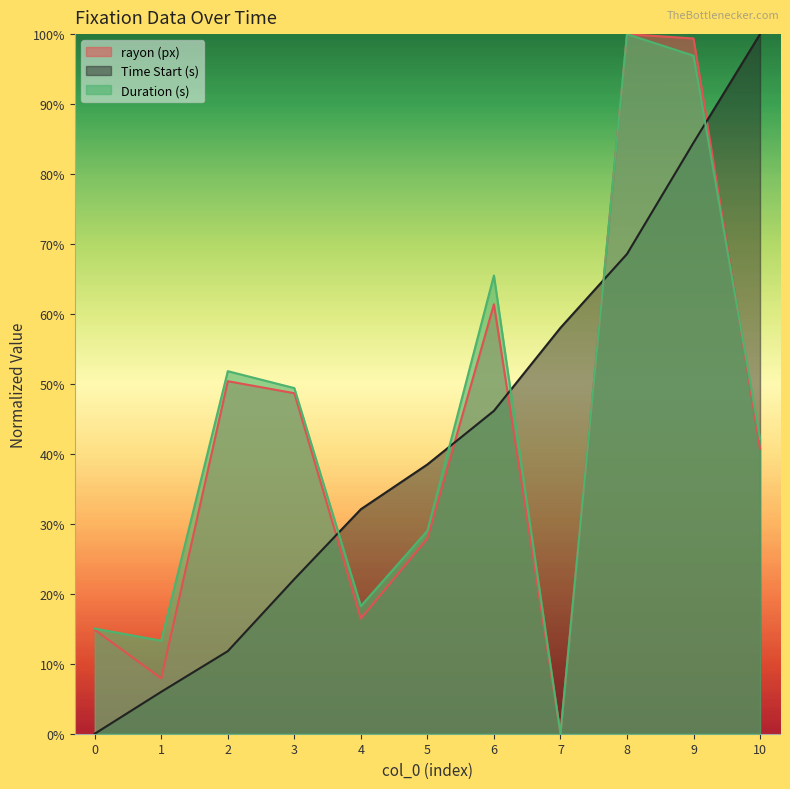

Is it true that rayon (px) equals 0.2 at 4?

True